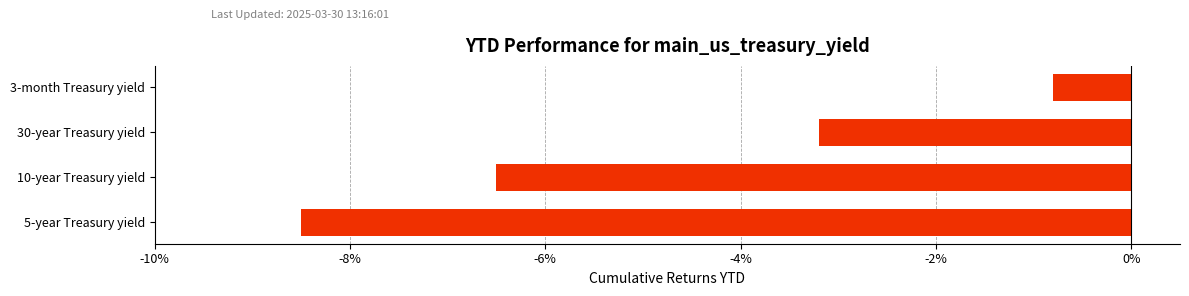

Read the value at 5-year Treasury yield.

-8.5